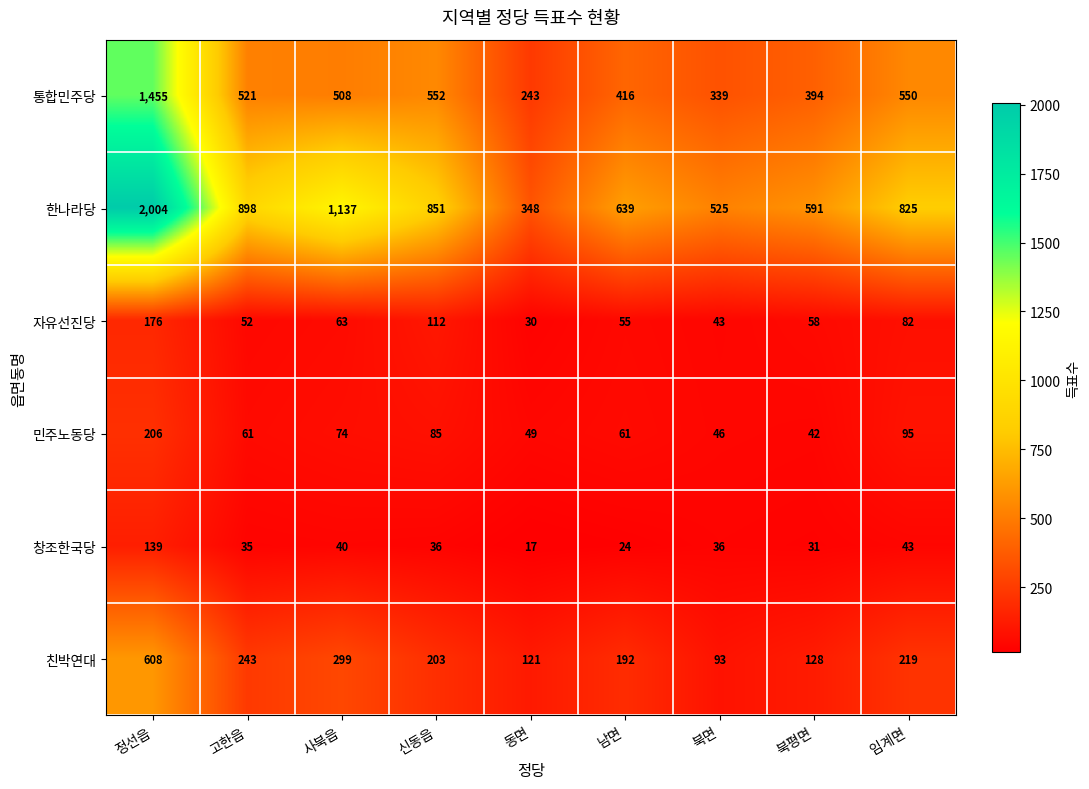

At how many categories does at least one series exceed 527?

7